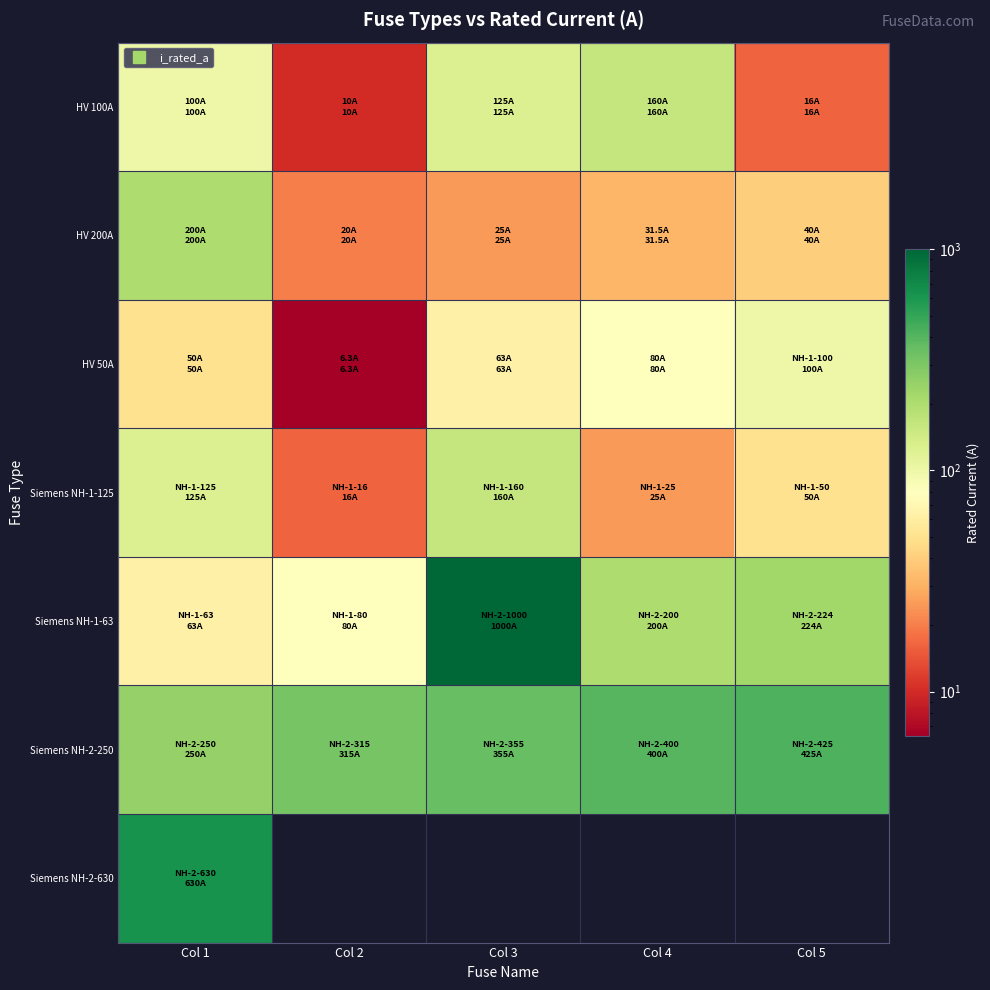

Is it true that HV 50A equals 6.3 at Col 2?

True